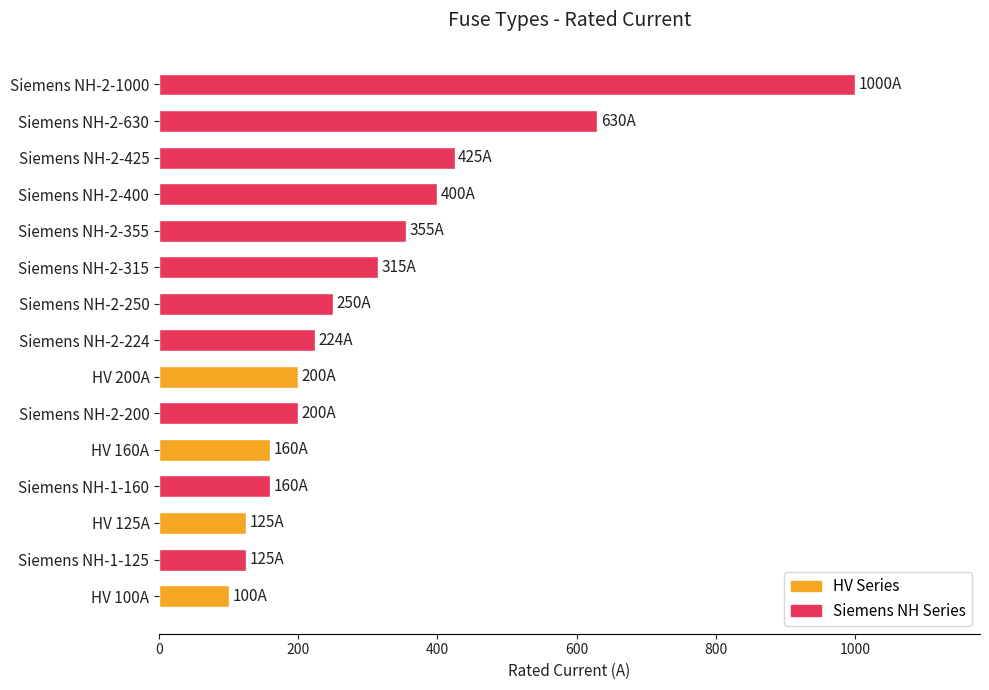

What is the label of the 4th bar from the top?

Siemens NH-2-400